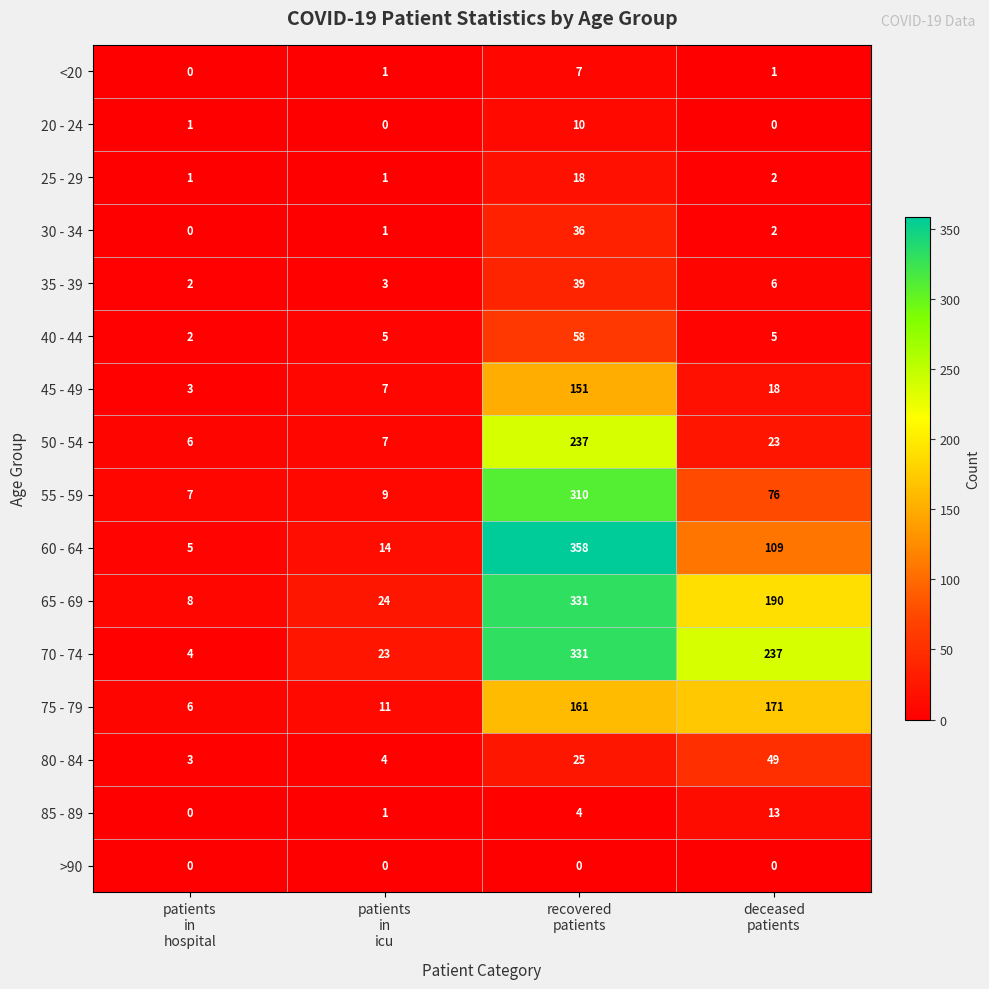

At how many categories does at least one series exceed 308?

1